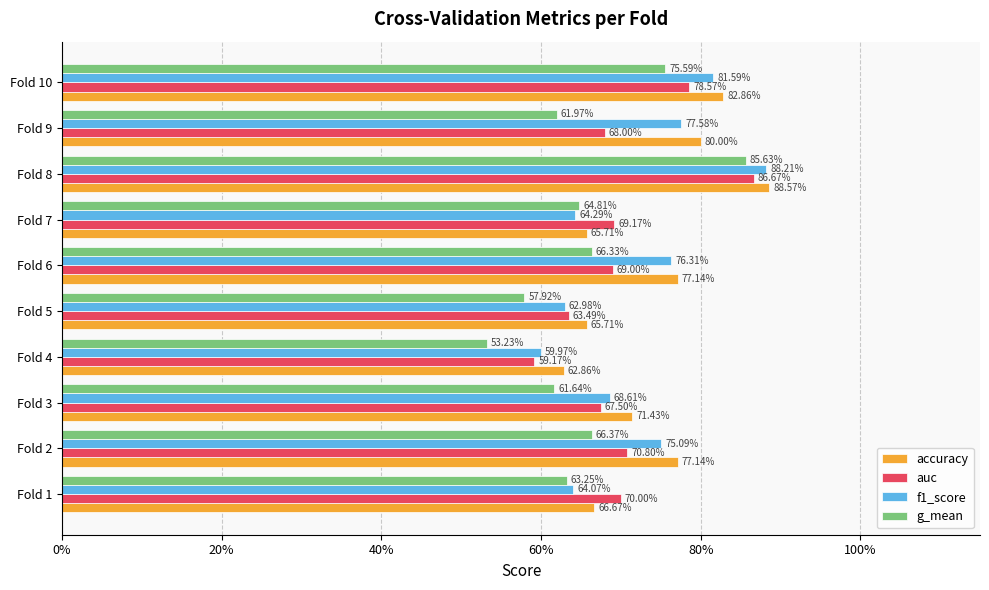

What is the lowest value of the g_mean series?

0.5